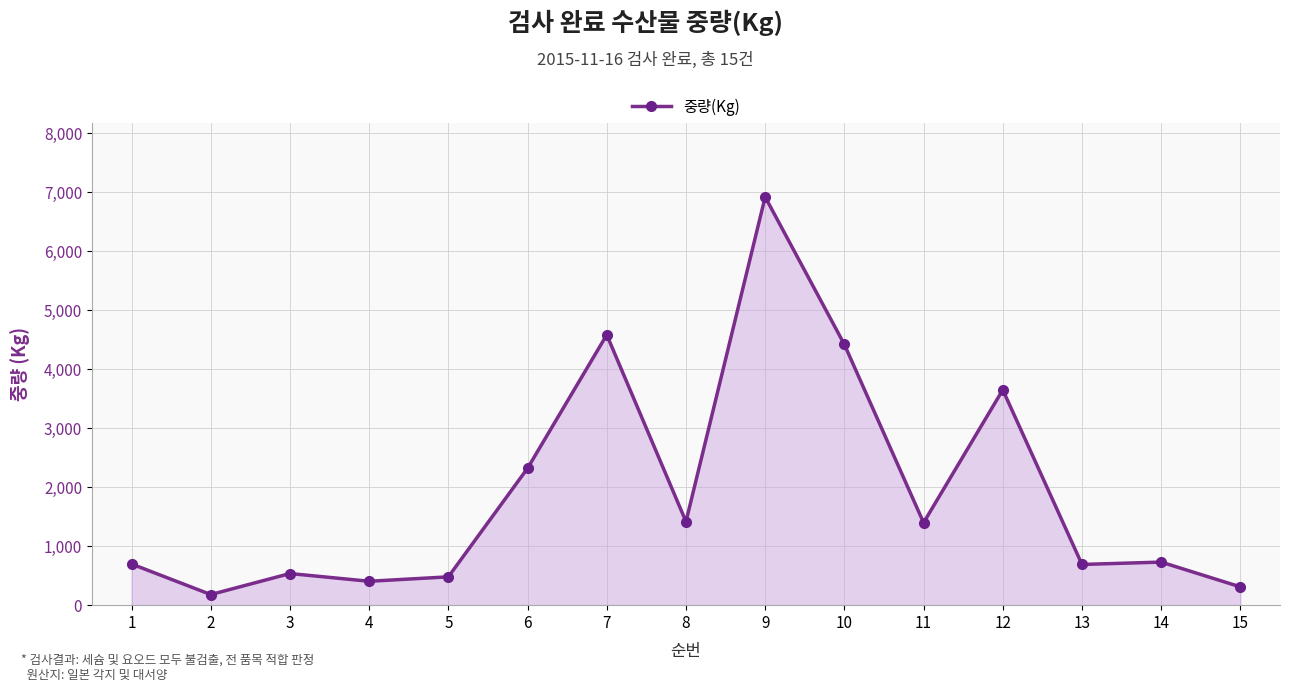

What is the difference between the maximum and minimum values?

6738